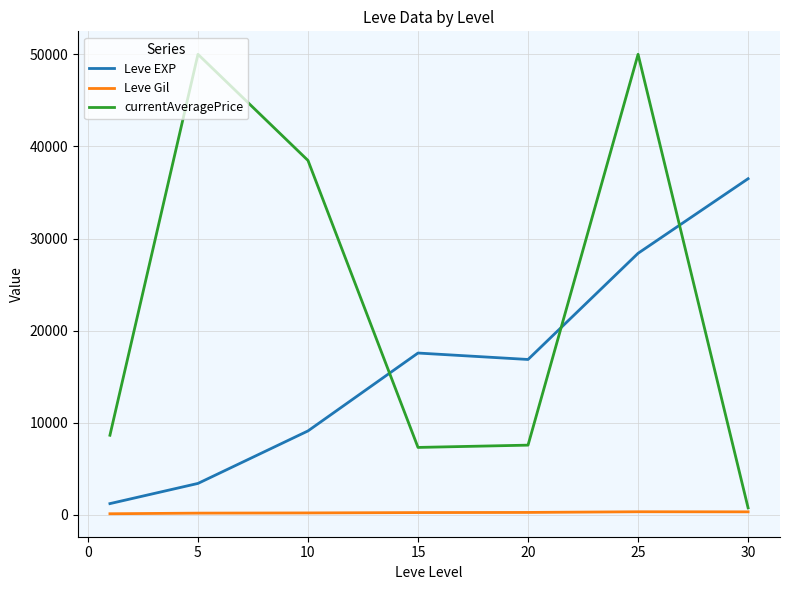

True or false: Leve Gil and Leve EXP intersect in this chart.

False